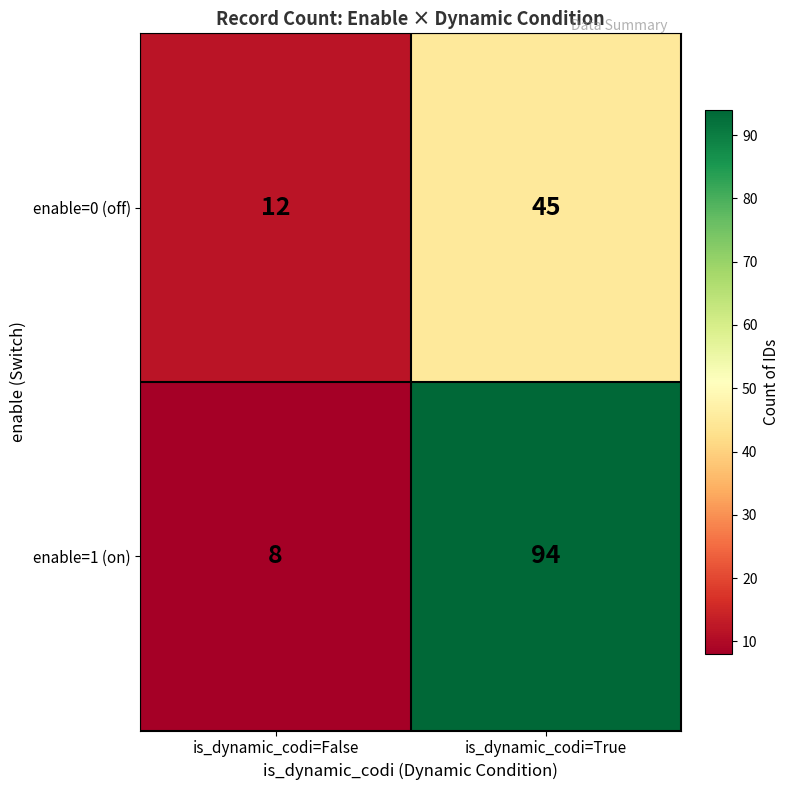

Reading left to right, what are all the values shown in this chart?

enable=0 (off): 12	45
enable=1 (on): 8	94